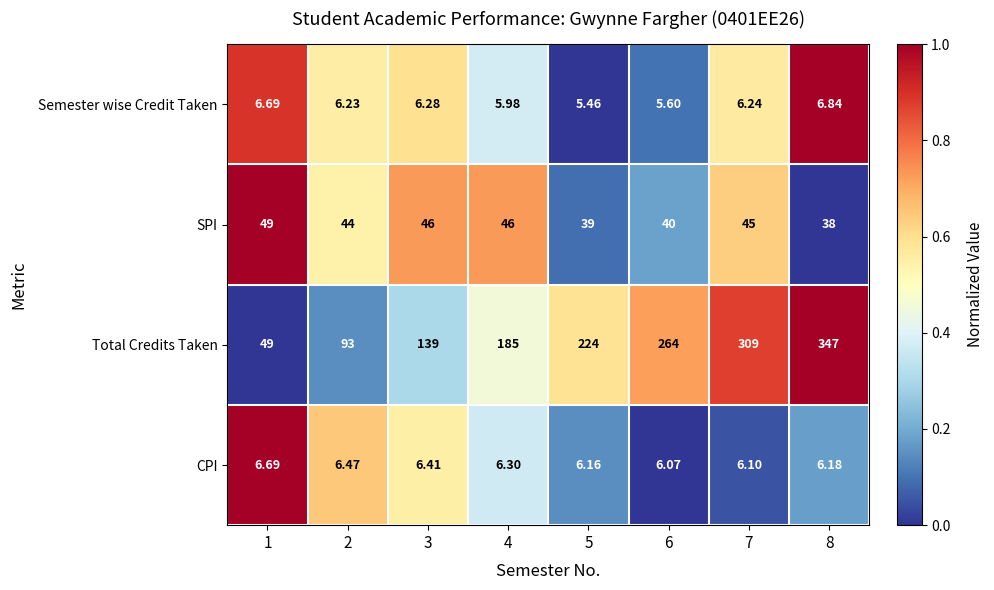

Count the number of categories in the chart.

8